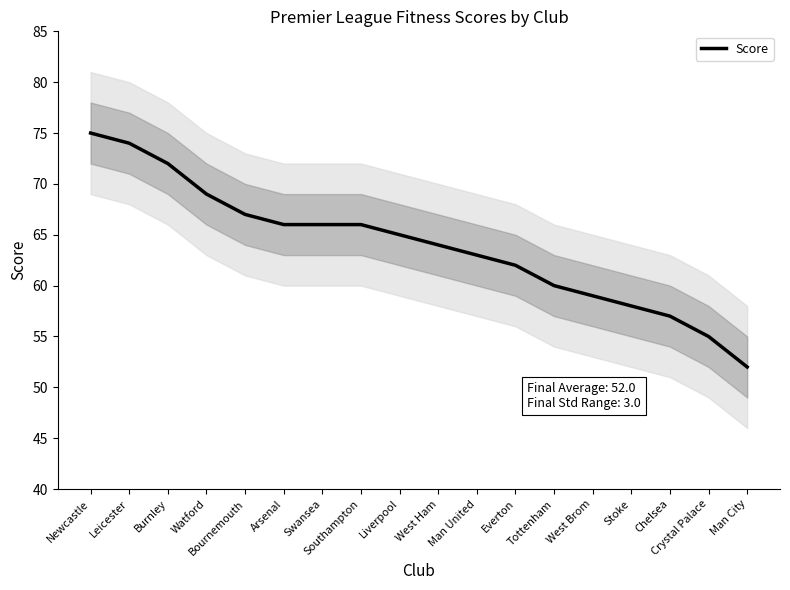

The value at Chelsea is 88. True or false?

False